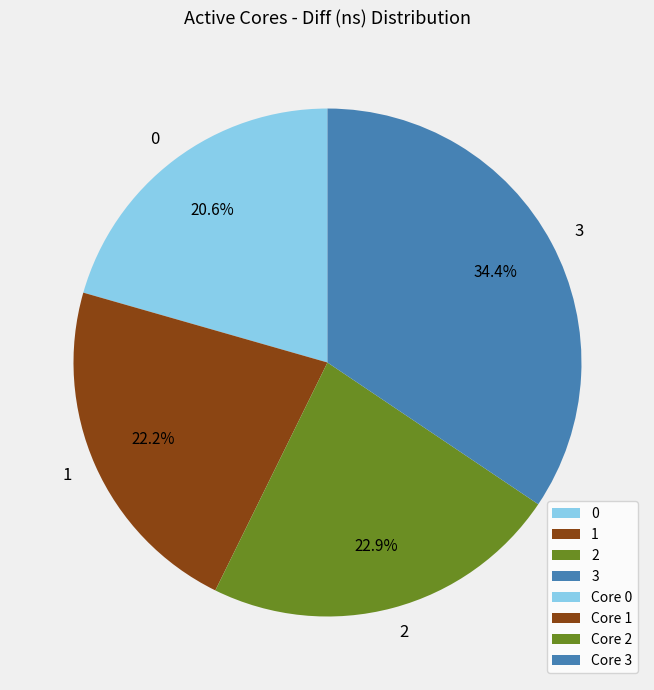

What is the ratio of the value at 3 to the value at 2?

1.5